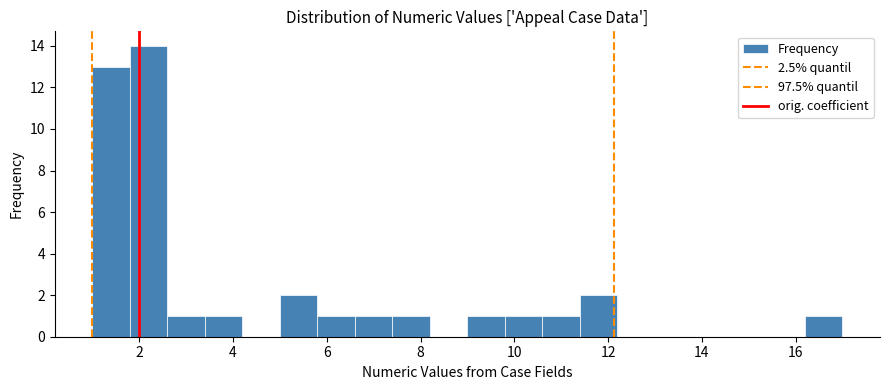

Which range on the x-axis has the tallest bar?

1.8 to 2.6